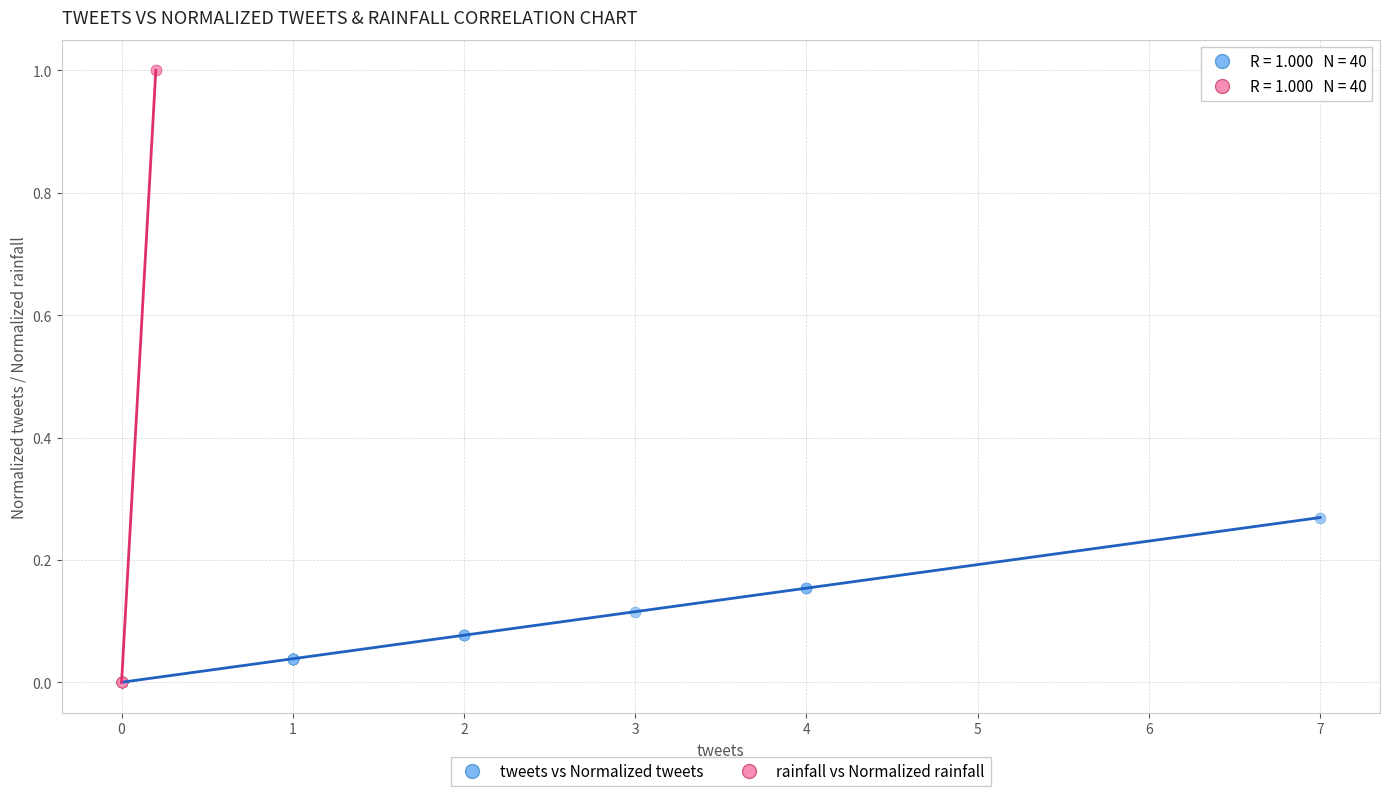

What are all the series names shown in the legend?

tweets vs Normalized tweets, rainfall vs Normalized rainfall